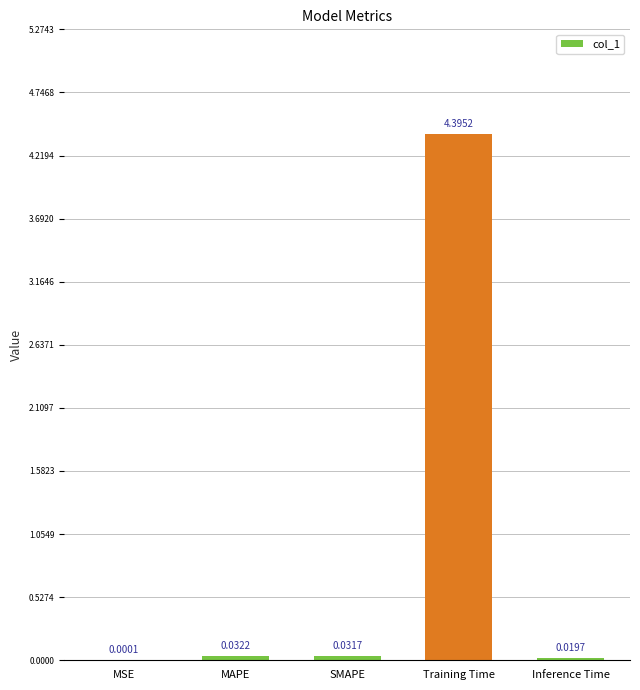

Which has a higher value, SMAPE or MSE?

SMAPE